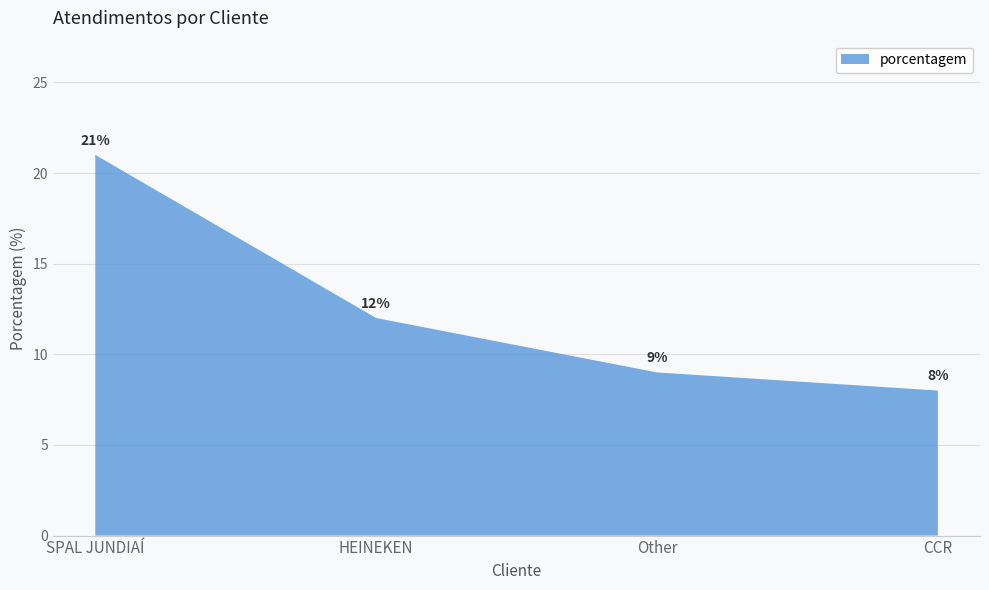

Reading left to right, what are all the values shown in this chart?

SPAL JUNDIAÍ=21	HEINEKEN=12	Other=9	CCR=8